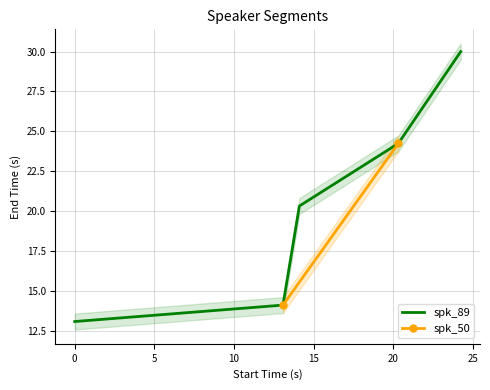

How many data points does each series have?

5